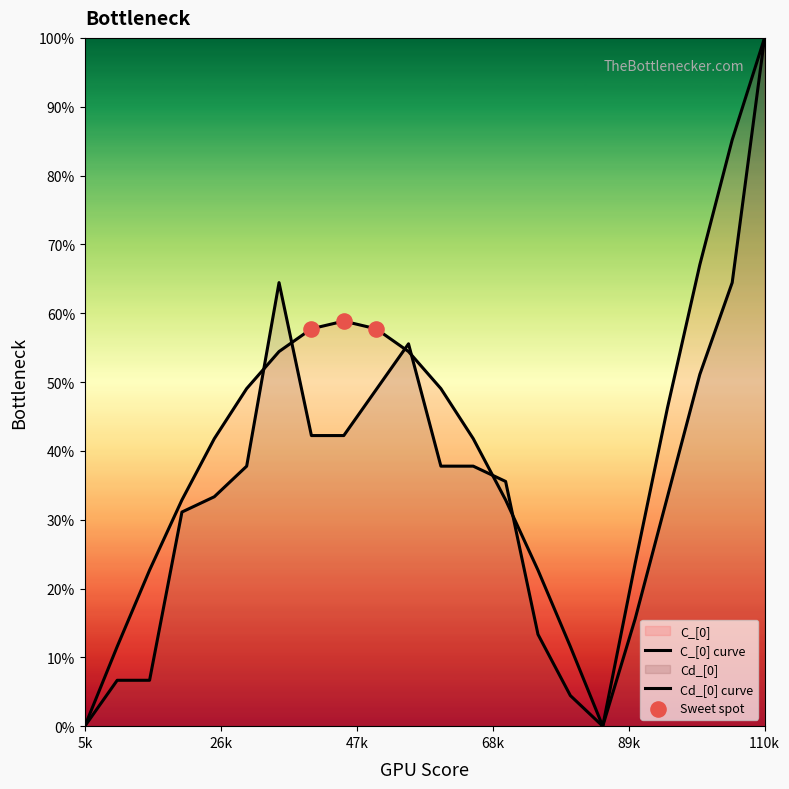

Which series has the widest spread of Y values?

C_[0]